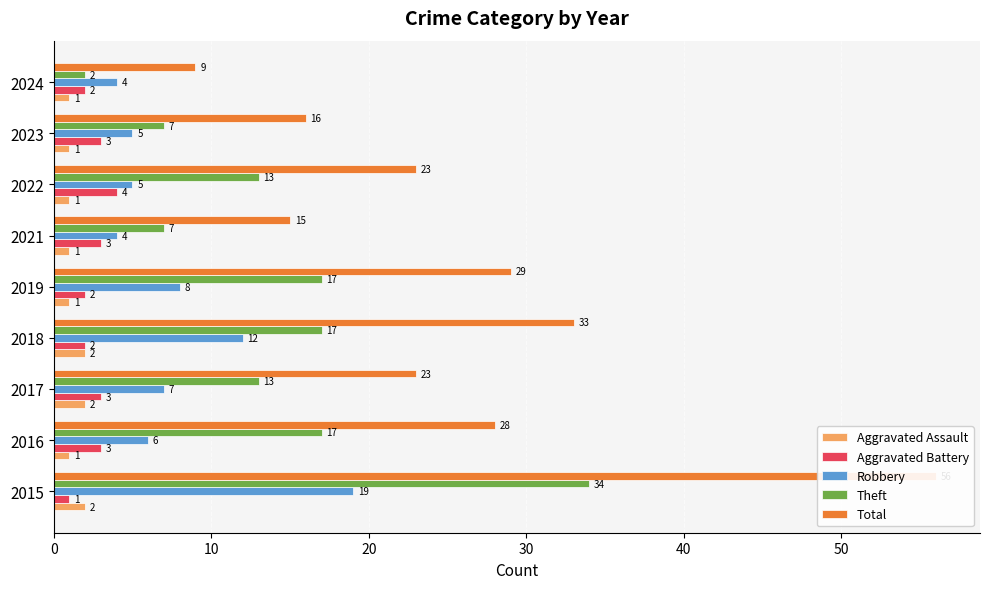

What is the value of the Total bar at the 6th from the left?

15